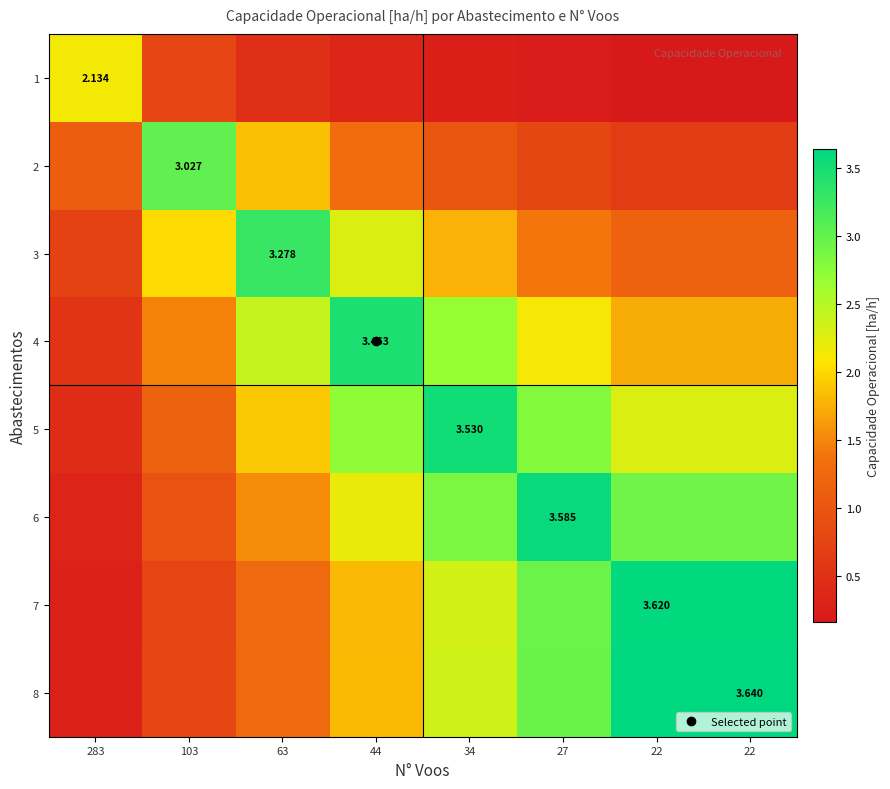

What is the difference between the maximum and minimum values in the 4 series?

2.9